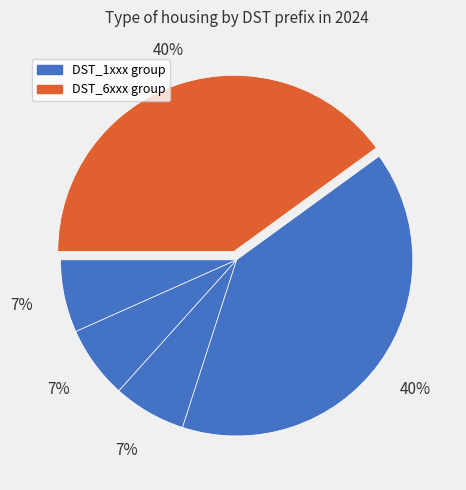

Is there a majority slice in this chart?

No